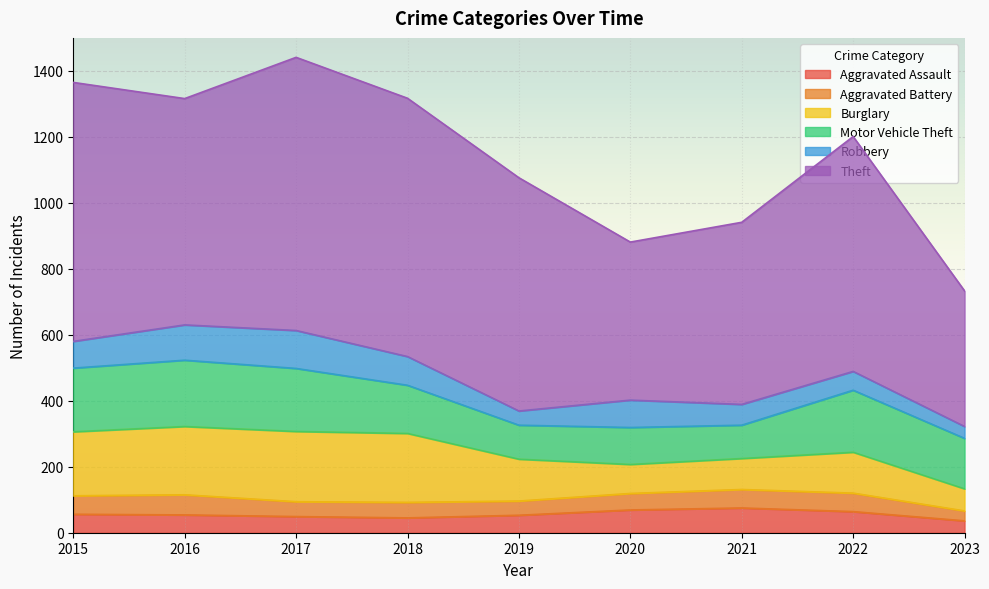

What is the value of the Aggravated Battery point at the 6th from the left?

50